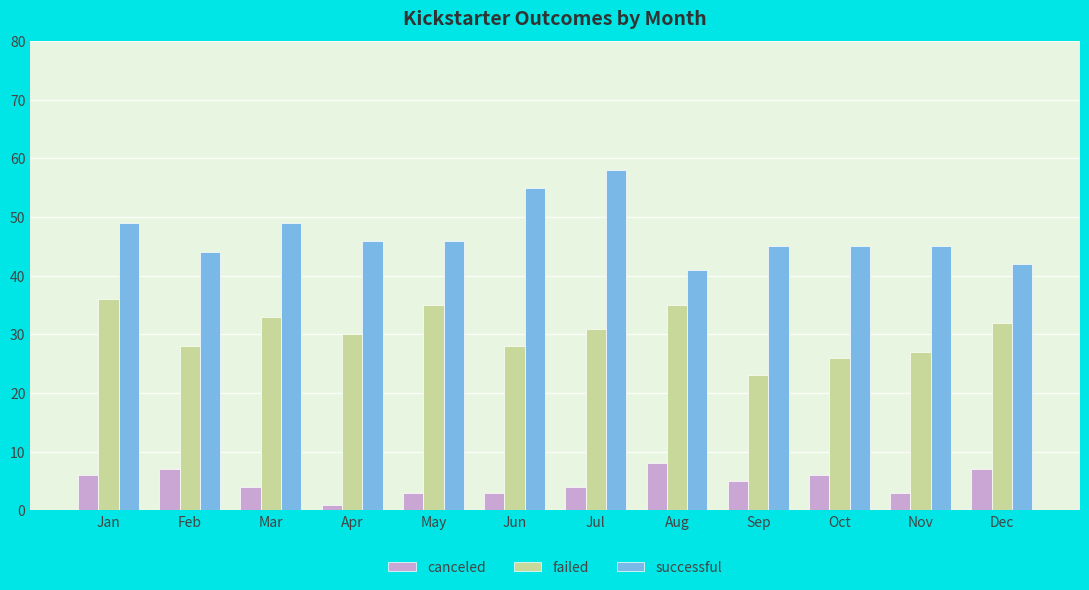

How many values in the failed series are below 31?

6